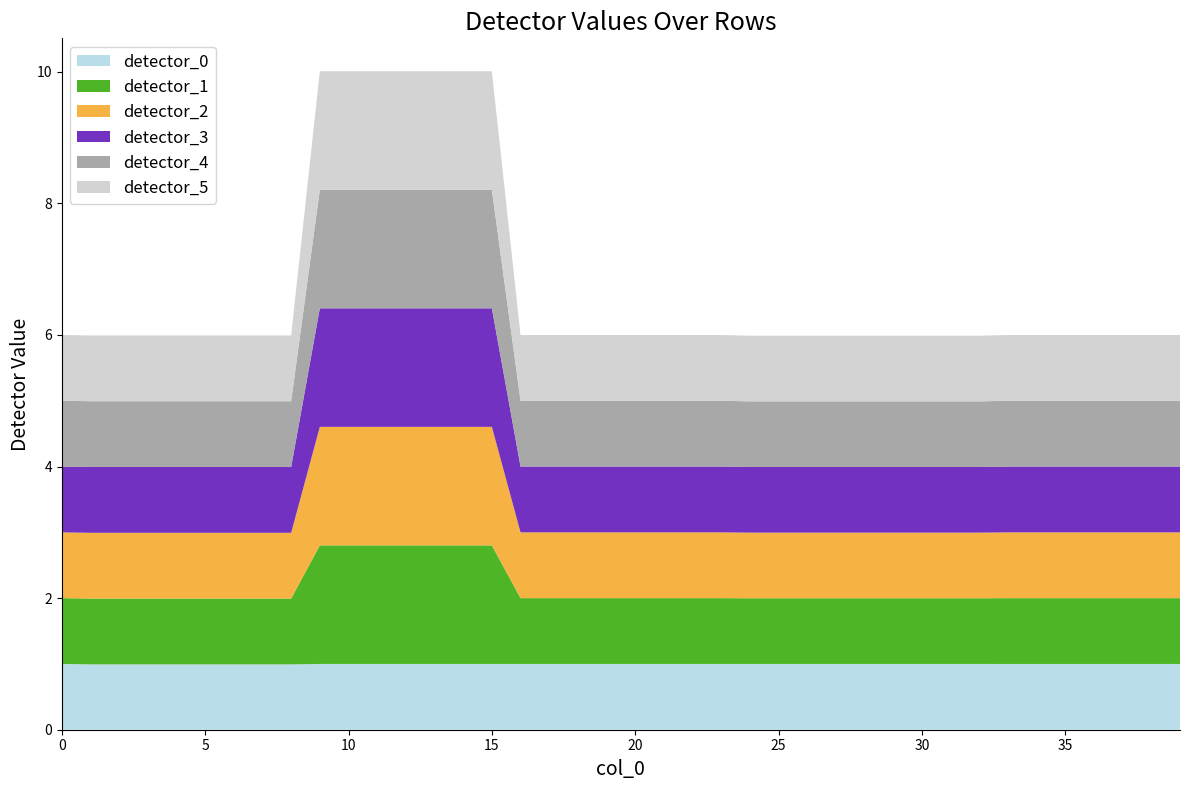

Reading left to right, what are all the values shown in this chart?

detector_0: 0=1.0	1=1.0	2=1.0	3=1.0	4=1.0	5=1.0	6=1.0	7=1.0	8=1.0	9=1.0	10=1.0	11=1.0	12=1.0	13=1.0	14=1.0	15=1.0	16=1.0	17=1.0	18=1.0	19=1.0	20=1.0	21=1.0	22=1.0	23=1.0	24=1.0	25=1.0	26=1.0	27=1.0	28=1.0	29=1.0	30=1.0	31=1.0	32=1.0	33=1.0	34=1.0	35=1.0	36=1.0	37=1.0	38=1.0	39=1.0
detector_1: 0=1.0	1=1.0	2=1.0	3=1.0	4=1.0	5=1.0	6=1.0	7=1.0	8=1.0	9=1.8	10=1.8	11=1.8	12=1.8	13=1.8	14=1.8	15=1.8	16=1.0	17=1.0	18=1.0	19=1.0	20=1.0	21=1.0	22=1.0	23=1.0	24=1.0	25=1.0	26=1.0	27=1.0	28=1.0	29=1.0	30=1.0	31=1.0	32=1.0	33=1.0	34=1.0	35=1.0	36=1.0	37=1.0	38=1.0	39=1.0
detector_2: 0=1.0	1=1.0	2=1.0	3=1.0	4=1.0	5=1.0	6=1.0	7=1.0	8=1.0	9=1.8	10=1.8	11=1.8	12=1.8	13=1.8	14=1.8	15=1.8	16=1.0	17=1.0	18=1.0	19=1.0	20=1.0	21=1.0	22=1.0	23=1.0	24=1.0	25=1.0	26=1.0	27=1.0	28=1.0	29=1.0	30=1.0	31=1.0	32=1.0	33=1.0	34=1.0	35=1.0	36=1.0	37=1.0	38=1.0	39=1.0
detector_3: 0=1.0	1=1.0	2=1.0	3=1.0	4=1.0	5=1.0	6=1.0	7=1.0	8=1.0	9=1.8	10=1.8	11=1.8	12=1.8	13=1.8	14=1.8	15=1.8	16=1.0	17=1.0	18=1.0	19=1.0	20=1.0	21=1.0	22=1.0	23=1.0	24=1.0	25=1.0	26=1.0	27=1.0	28=1.0	29=1.0	30=1.0	31=1.0	32=1.0	33=1.0	34=1.0	35=1.0	36=1.0	37=1.0	38=1.0	39=1.0
detector_4: 0=1.0	1=1.0	2=1.0	3=1.0	4=1.0	5=1.0	6=1.0	7=1.0	8=1.0	9=1.8	10=1.8	11=1.8	12=1.8	13=1.8	14=1.8	15=1.8	16=1.0	17=1.0	18=1.0	19=1.0	20=1.0	21=1.0	22=1.0	23=1.0	24=1.0	25=1.0	26=1.0	27=1.0	28=1.0	29=1.0	30=1.0	31=1.0	32=1.0	33=1.0	34=1.0	35=1.0	36=1.0	37=1.0	38=1.0	39=1.0
detector_5: 0=1.0	1=1.0	2=1.0	3=1.0	4=1.0	5=1.0	6=1.0	7=1.0	8=1.0	9=1.8	10=1.8	11=1.8	12=1.8	13=1.8	14=1.8	15=1.8	16=1.0	17=1.0	18=1.0	19=1.0	20=1.0	21=1.0	22=1.0	23=1.0	24=1.0	25=1.0	26=1.0	27=1.0	28=1.0	29=1.0	30=1.0	31=1.0	32=1.0	33=1.0	34=1.0	35=1.0	36=1.0	37=1.0	38=1.0	39=1.0